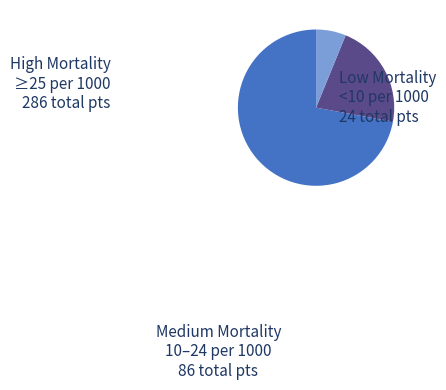

Does any single category account for the majority?

Yes